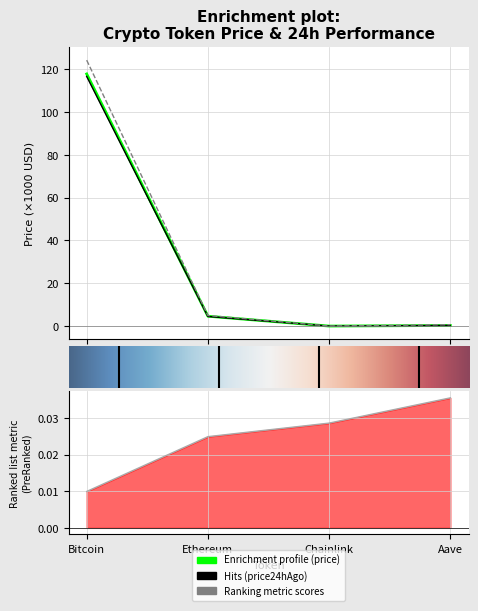

Which label corresponds to the smallest value in the chart?

Bitcoin